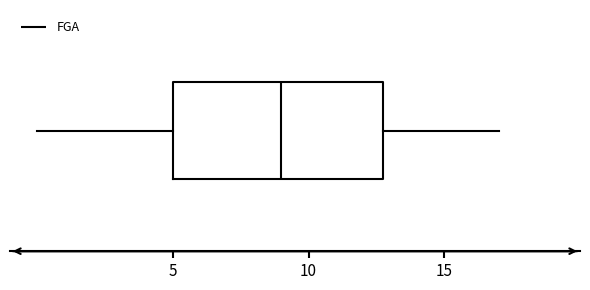

Read this box plot against the x-axis: the position of the median line, the range covered by the box, and the ends of both whiskers. The values are not printed on the chart, so give them approximately, as read against the axis.

median 9, box 5 to 13, whiskers 0 to 17